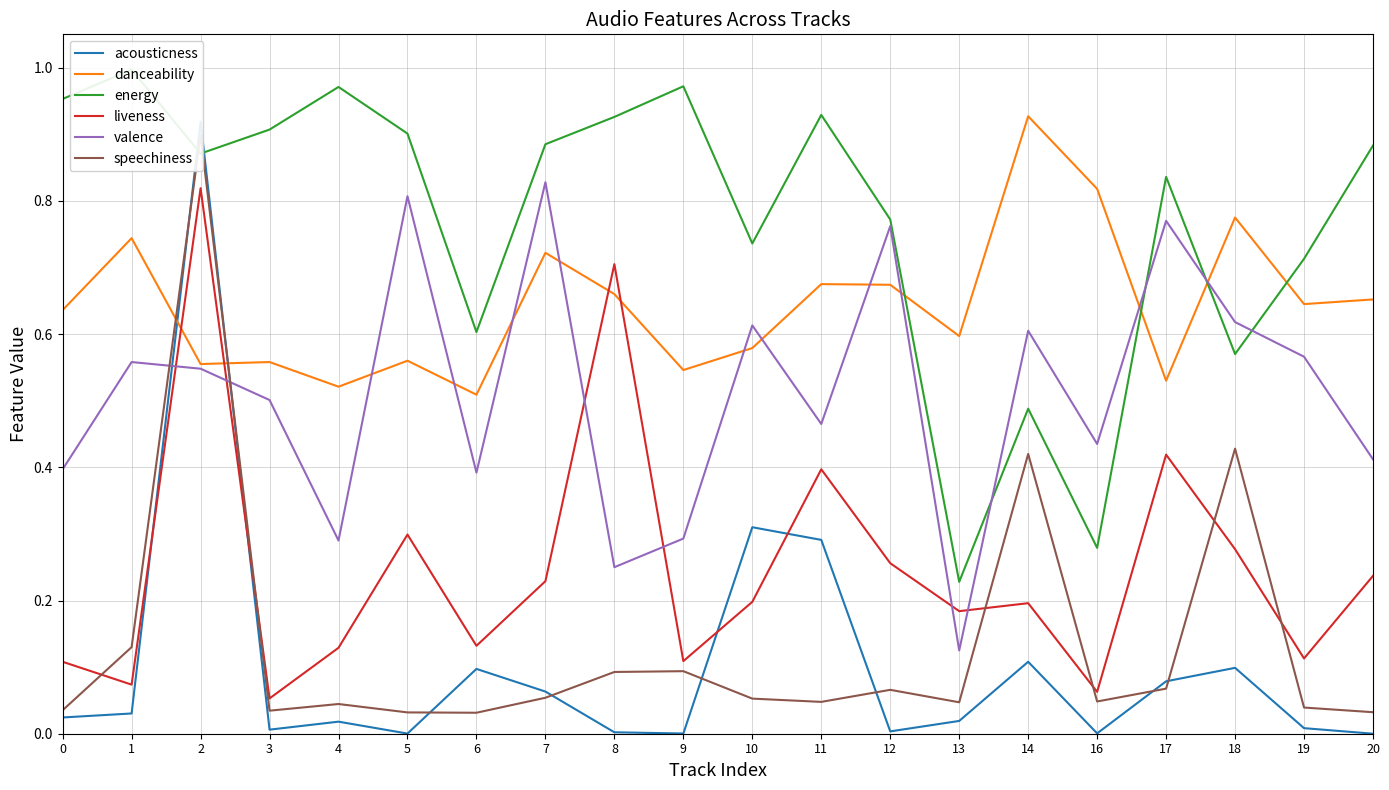

Reading left to right, extract all data points from this chart.

acousticness: 0.0	0.0	0.9	0.0	0.0	0.0	0.1	0.1	0.0	0.0	0.3	0.3	0.0	0.0	0.1	0.0	0.1	0.1	0.0	0.0
danceability: 0.6	0.7	0.6	0.6	0.5	0.6	0.5	0.7	0.7	0.5	0.6	0.7	0.7	0.6	0.9	0.8	0.5	0.8	0.6	0.7
energy: 1.0	1.0	0.9	0.9	1.0	0.9	0.6	0.9	0.9	1.0	0.7	0.9	0.8	0.2	0.5	0.3	0.8	0.6	0.7	0.9
liveness: 0.1	0.1	0.8	0.1	0.1	0.3	0.1	0.2	0.7	0.1	0.2	0.4	0.3	0.2	0.2	0.1	0.4	0.3	0.1	0.2
valence: 0.4	0.6	0.5	0.5	0.3	0.8	0.4	0.8	0.2	0.3	0.6	0.5	0.8	0.1	0.6	0.4	0.8	0.6	0.6	0.4
speechiness: 0.0	0.1	0.9	0.0	0.0	0.0	0.0	0.1	0.1	0.1	0.1	0.0	0.1	0.0	0.4	0.0	0.1	0.4	0.0	0.0